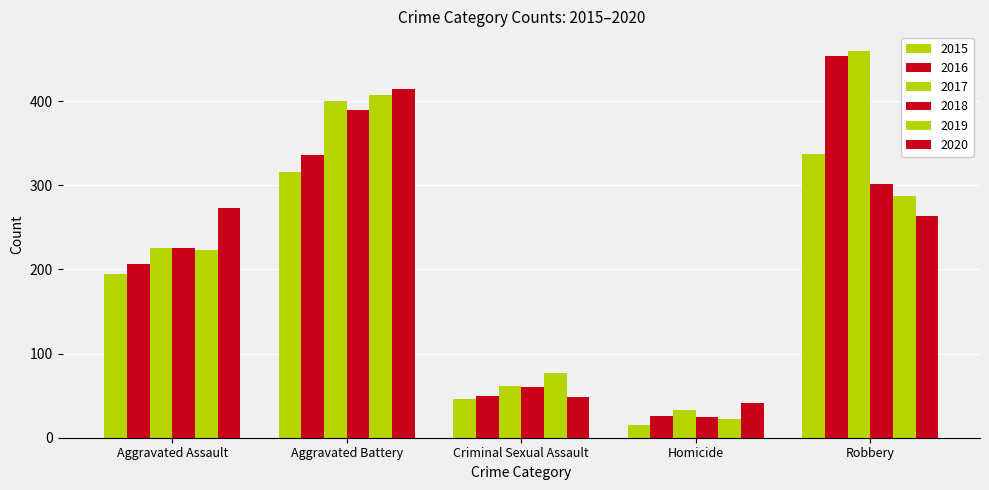

How many groups of bars are there?

5